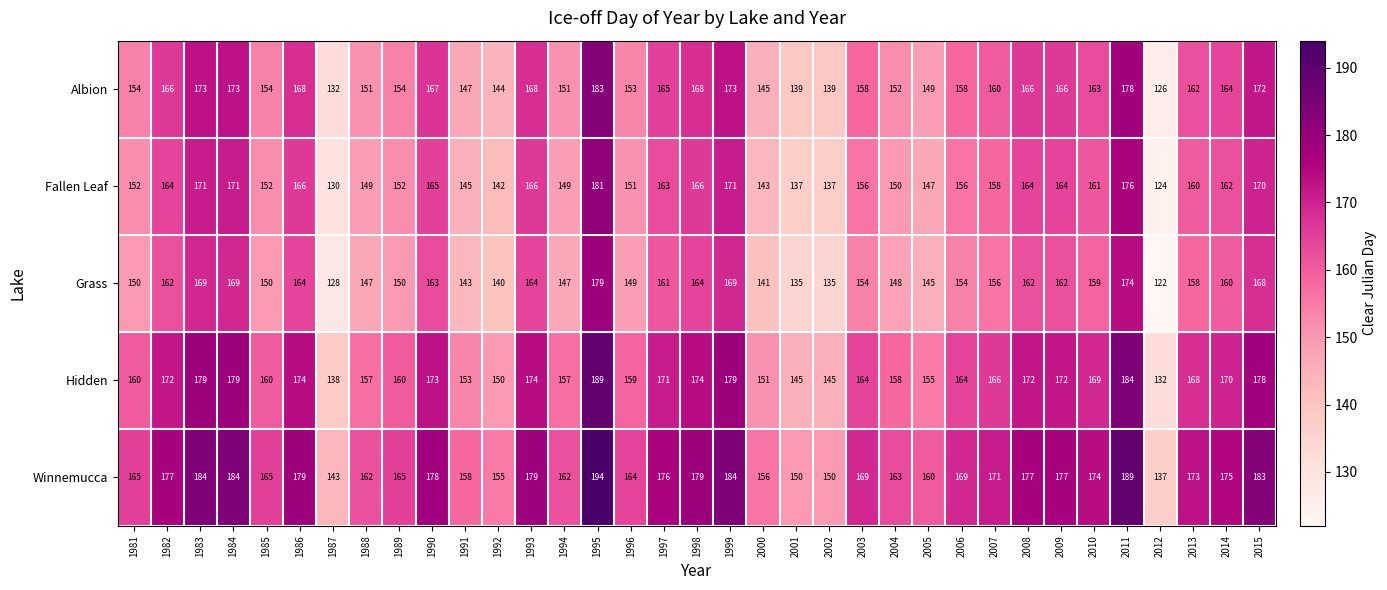

Rank the series at 1991 from lowest to highest value.

Grass, Fallen Leaf, Albion, Hidden, Winnemucca